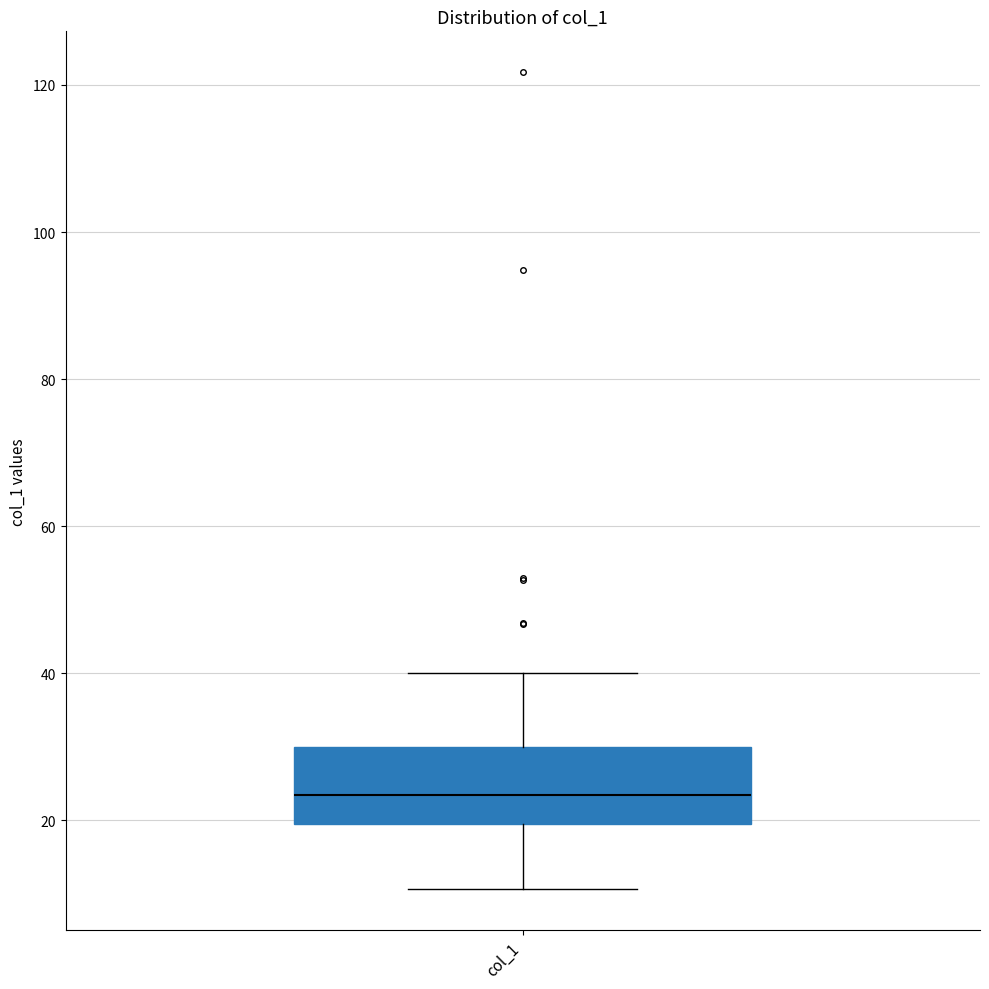

Transcribe this box plot: give where the median line is, the range the box spans, and where the two whiskers end, as read against the y-axis. The values are not printed on the chart, so give them approximately, as read against the axis.

median 24, box 20 to 30, whiskers 10 to 40